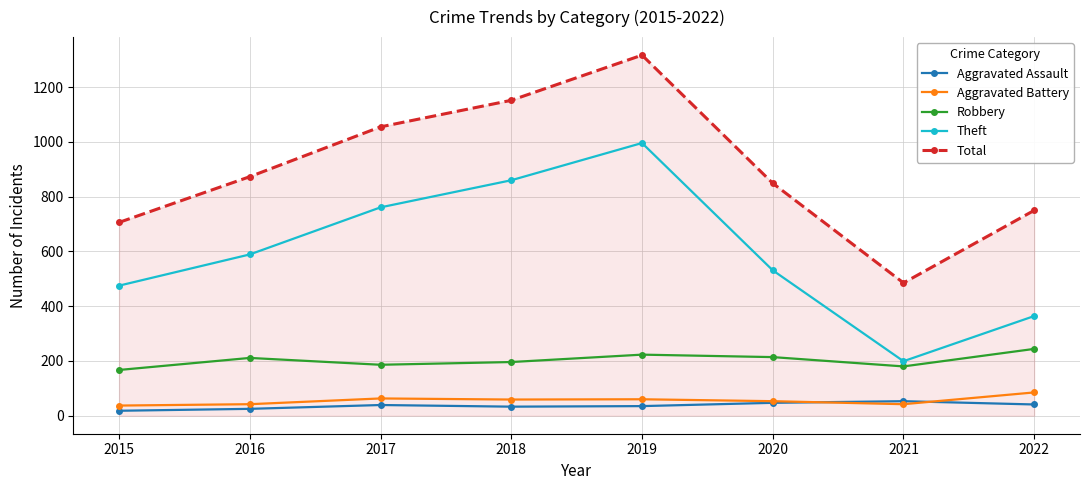

What is the difference between the maximum and second lowest values in the Robbery series?

64